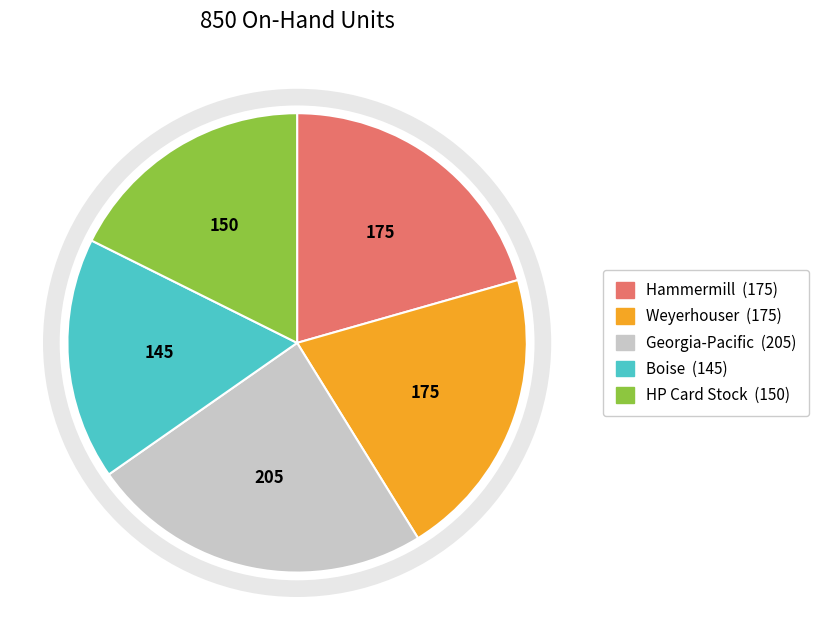

Does any single category account for the majority?

No